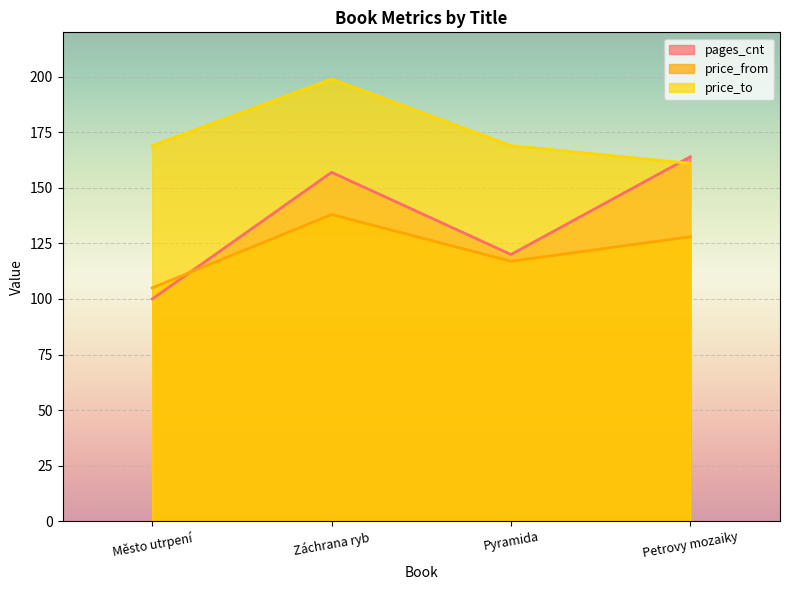

Which series has the widest spread of values?

pages_cnt